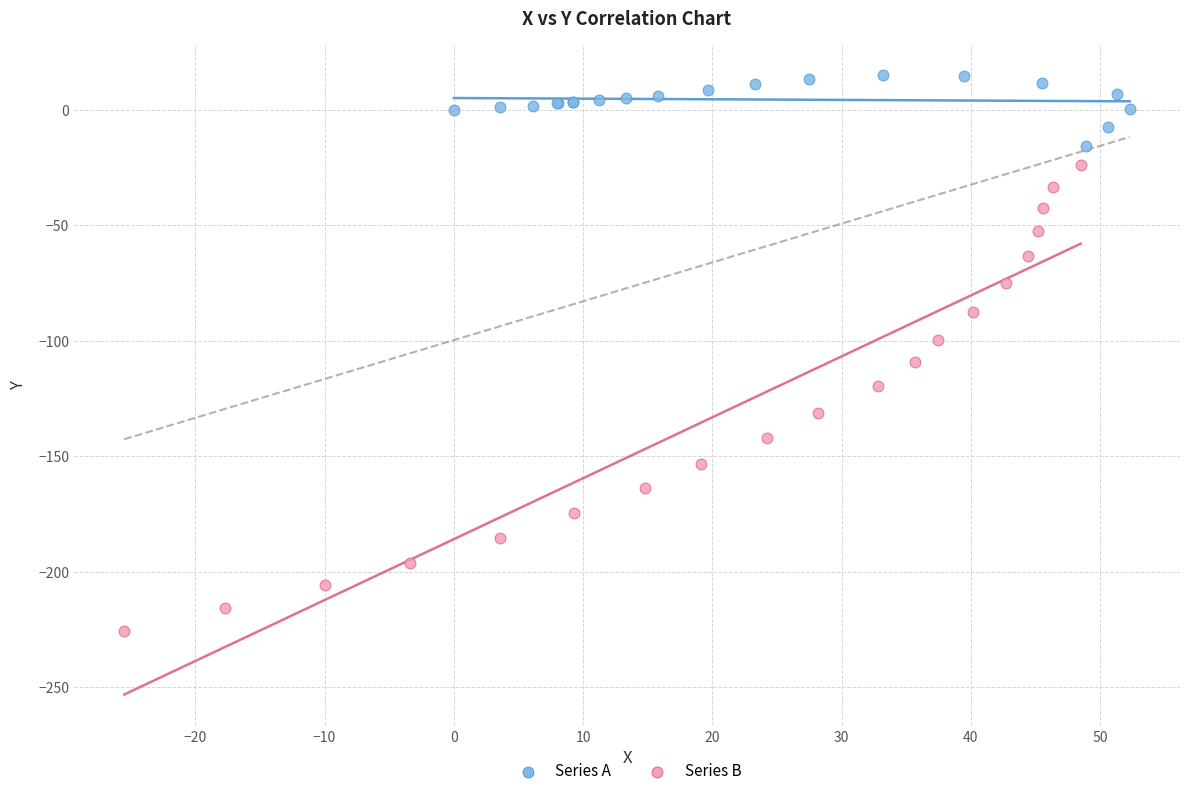

Which series has the largest Y range (max minus min)?

Series B